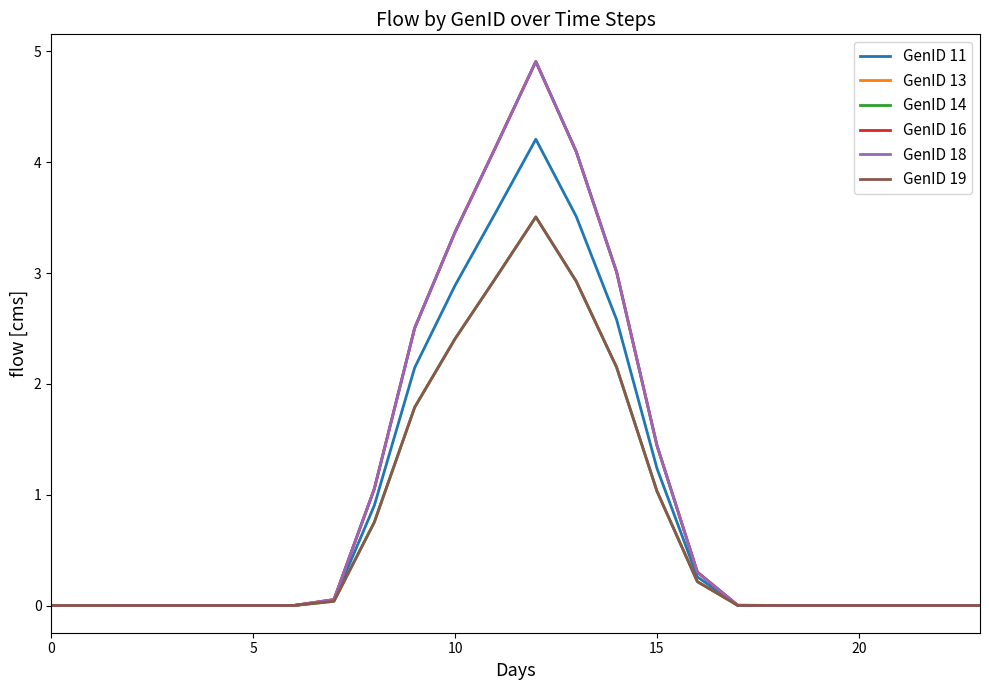

Does the chart display data point markers on the line(s)?

No